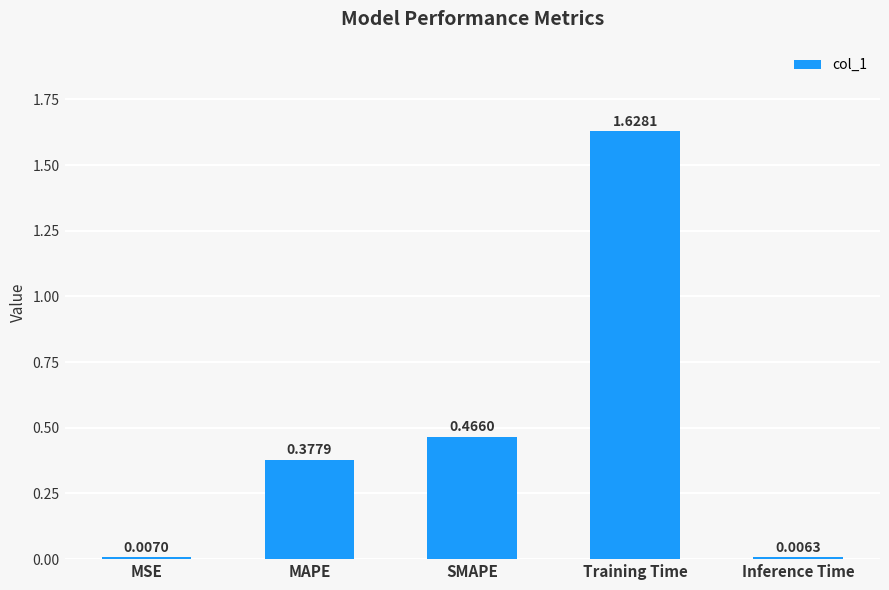

Rank the categories by value from highest to lowest.

Training Time, SMAPE, MAPE, MSE, Inference Time